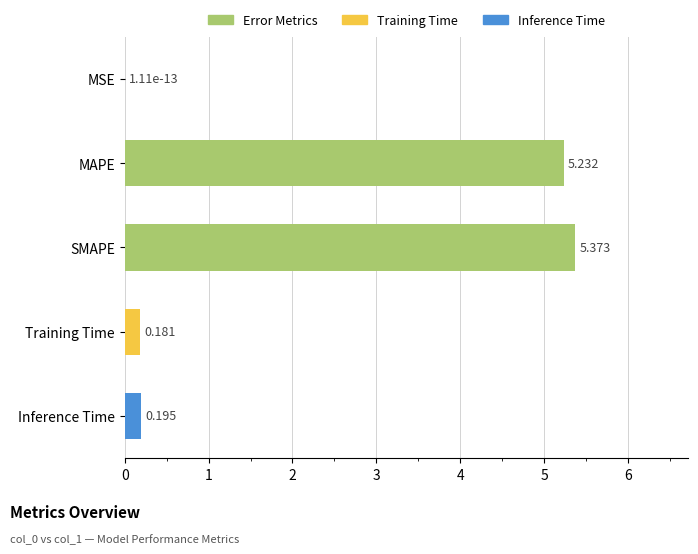

Which has a higher value, Inference Time or MAPE?

MAPE